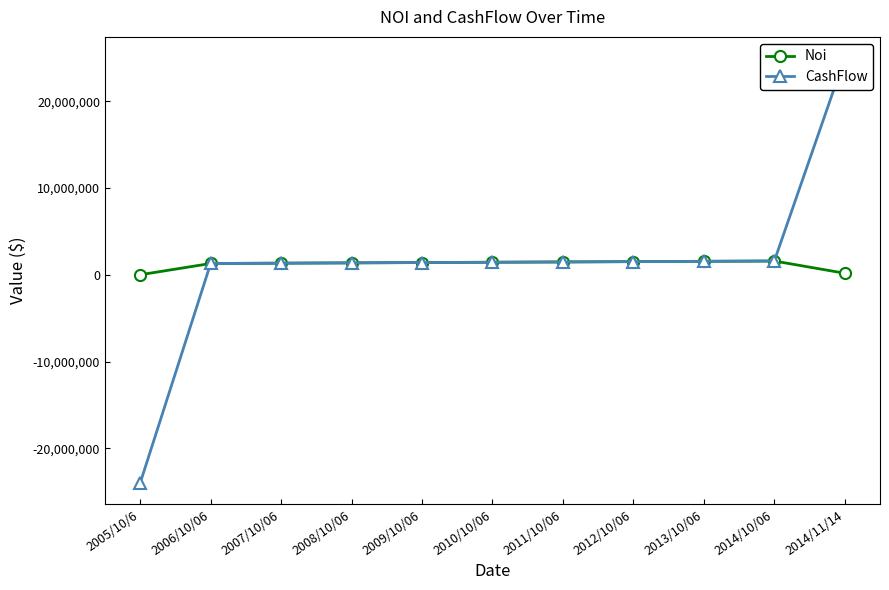

True or false: Noi has a value of 1369745.2 at 2008/10/06.

True